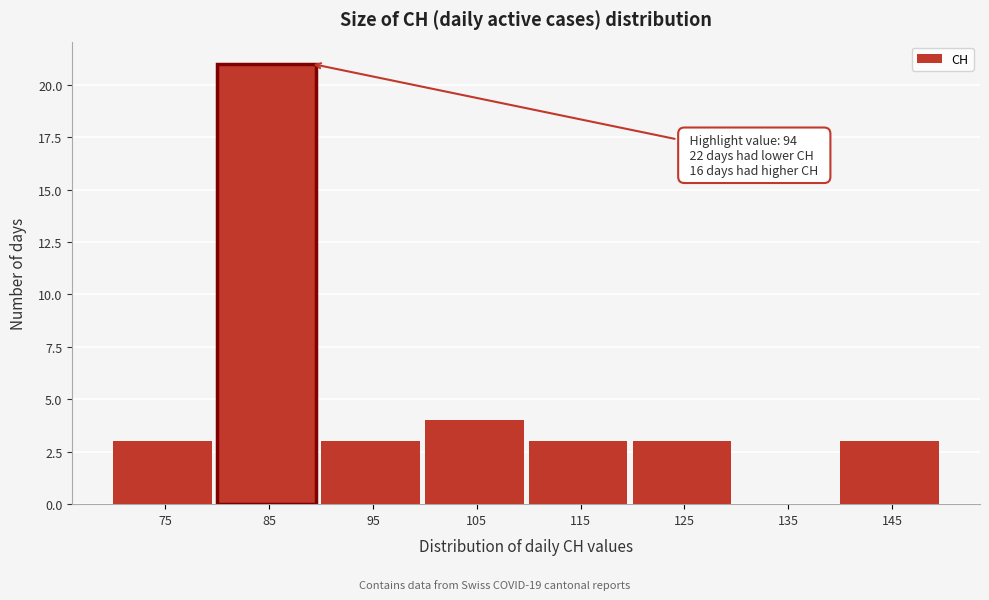

Reading left to right, what are all the values shown in this chart?

75=3	85=21	95=3	105=4	115=3	125=3	135=0	145=3